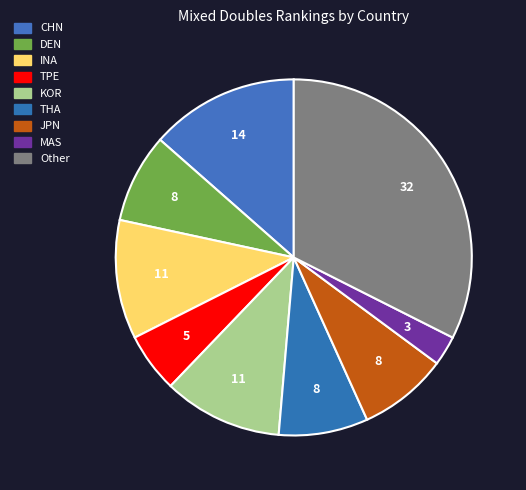

Which category has the smallest portion of the pie?

MAS